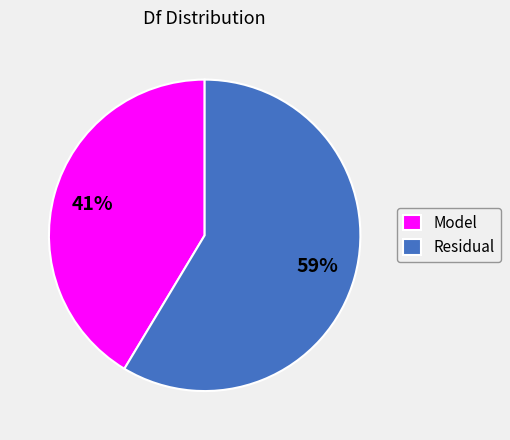

To the nearest percent, what percentage of the pie is Model?

41%